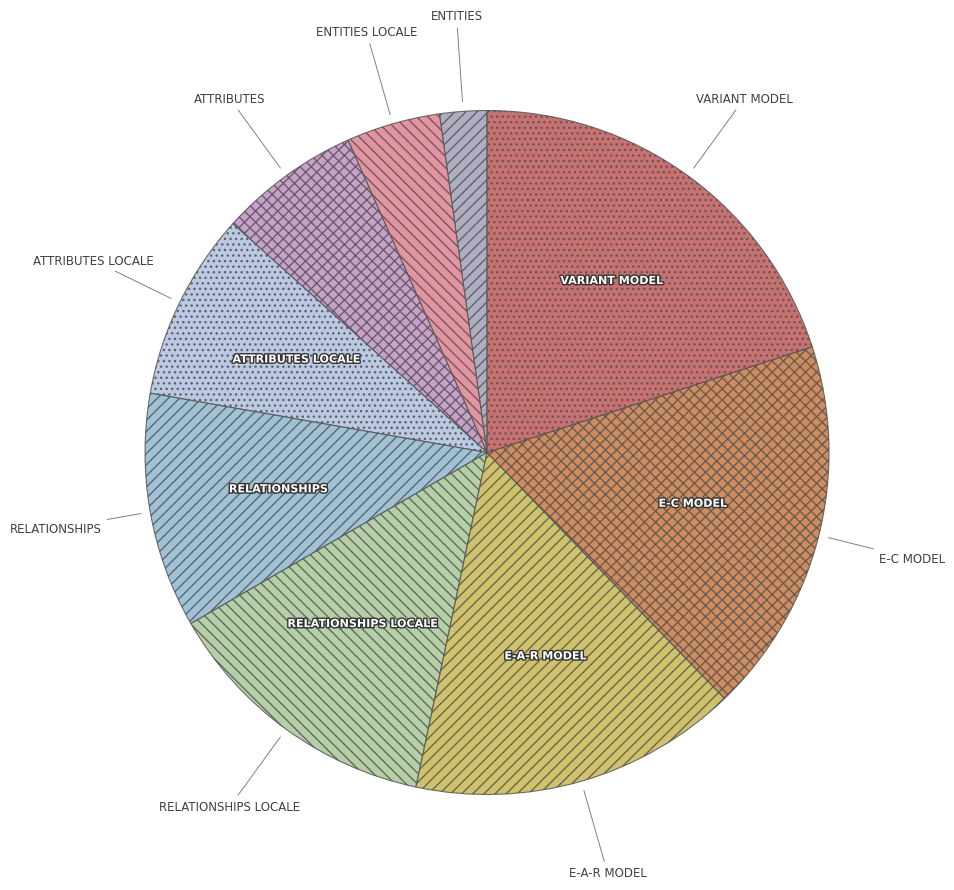

Rank the categories by value from highest to lowest.

VARIANT MODEL, E-C MODEL, E-A-R MODEL, RELATIONSHIPS LOCALE, RELATIONSHIPS, ATTRIBUTES LOCALE, ATTRIBUTES, ENTITIES LOCALE, ENTITIES